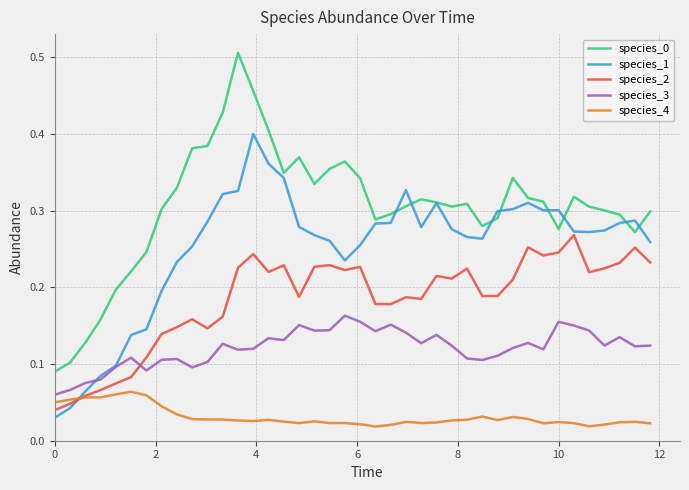

After their last crossing, which series has the higher values: species_2 or species_3?

species_2